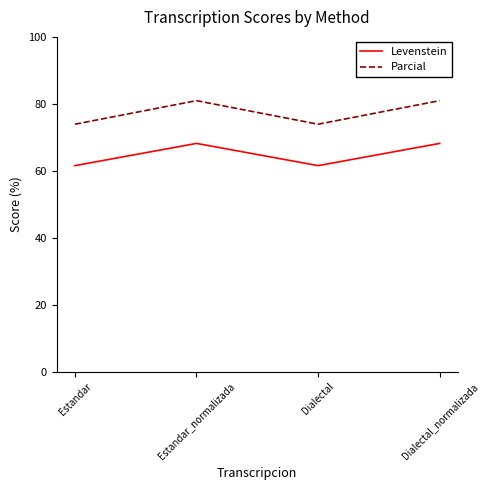

The value of Levenstein at Estandar is 61.5. True or false?

True